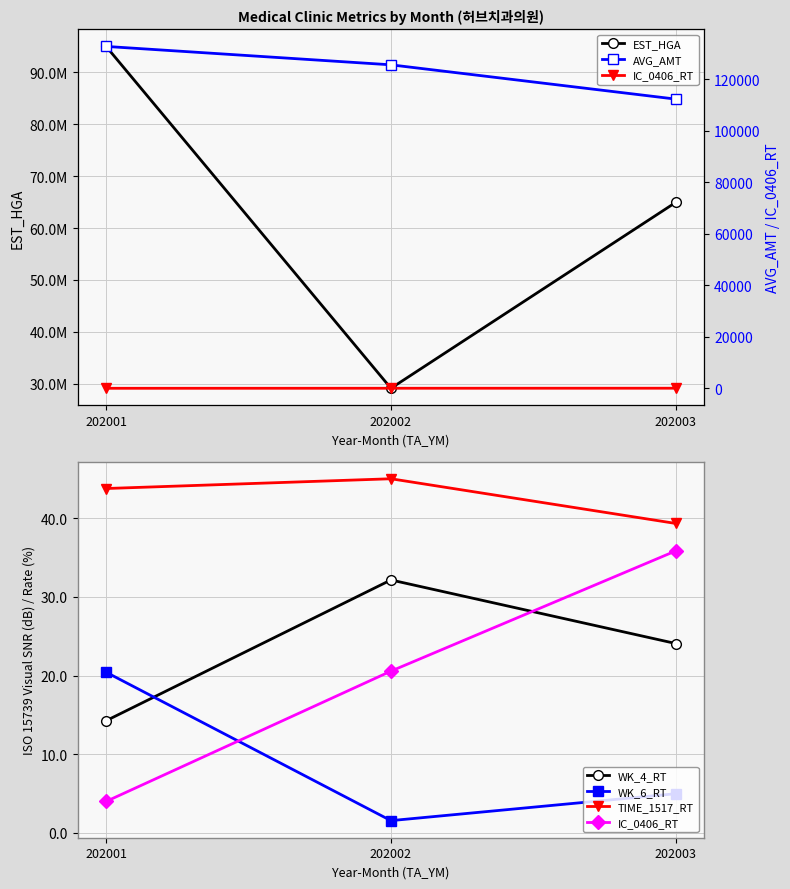

How many values in the WK_6_RT series are below 4?

1